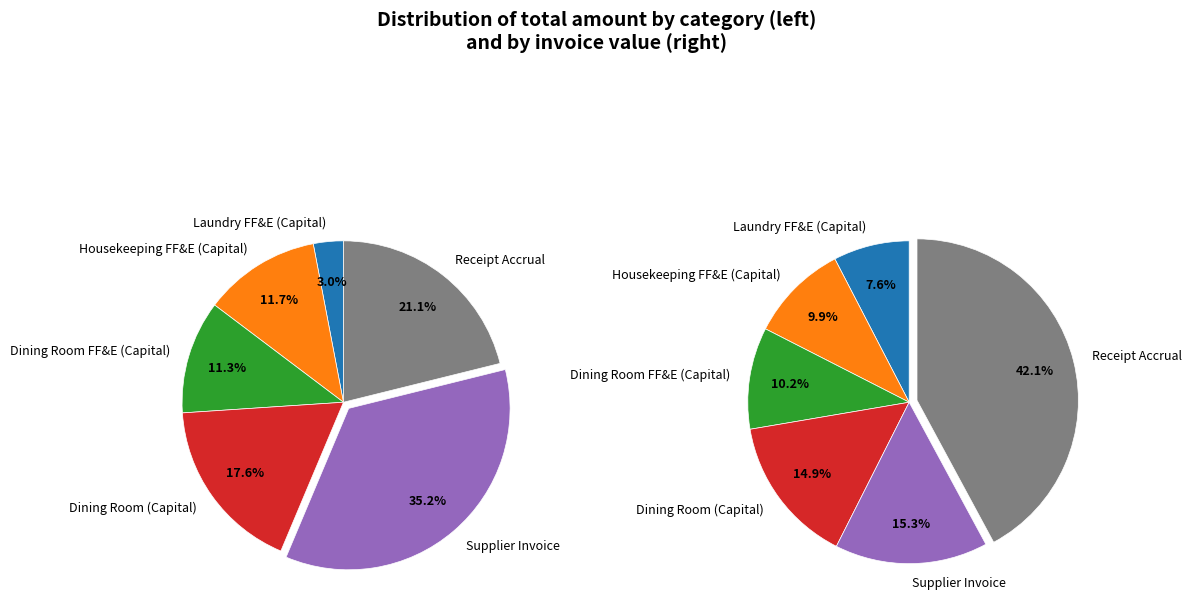

Which has a higher value, Housekeeping FF&E (Capital) or Dining Room FF&E (Capital)?

Housekeeping FF&E (Capital)